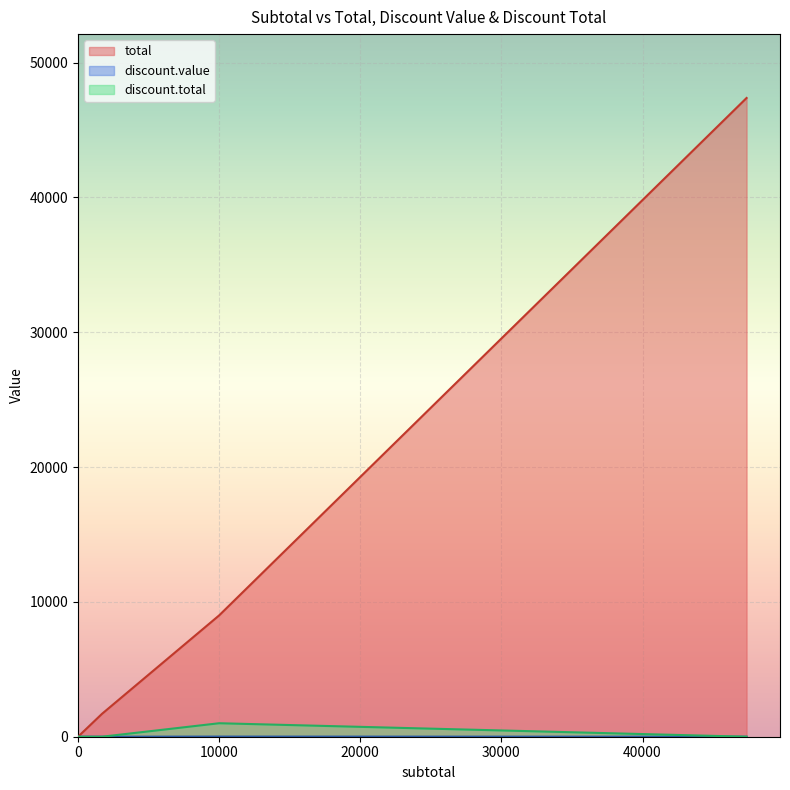

Is the value of total at 1535 greater than the value of discount.value at 0.01?

Yes